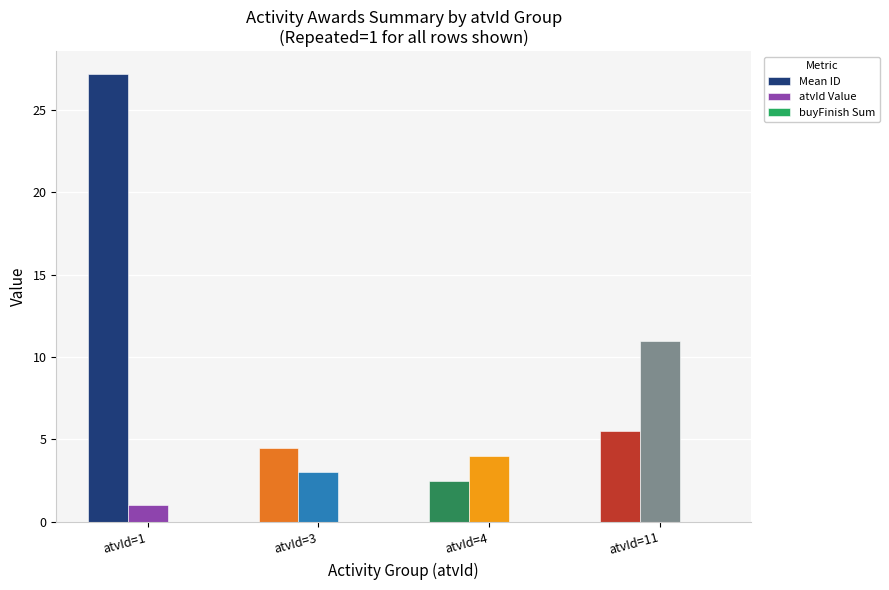

Where is atvId Value nearest to the value 6?

atvId=4